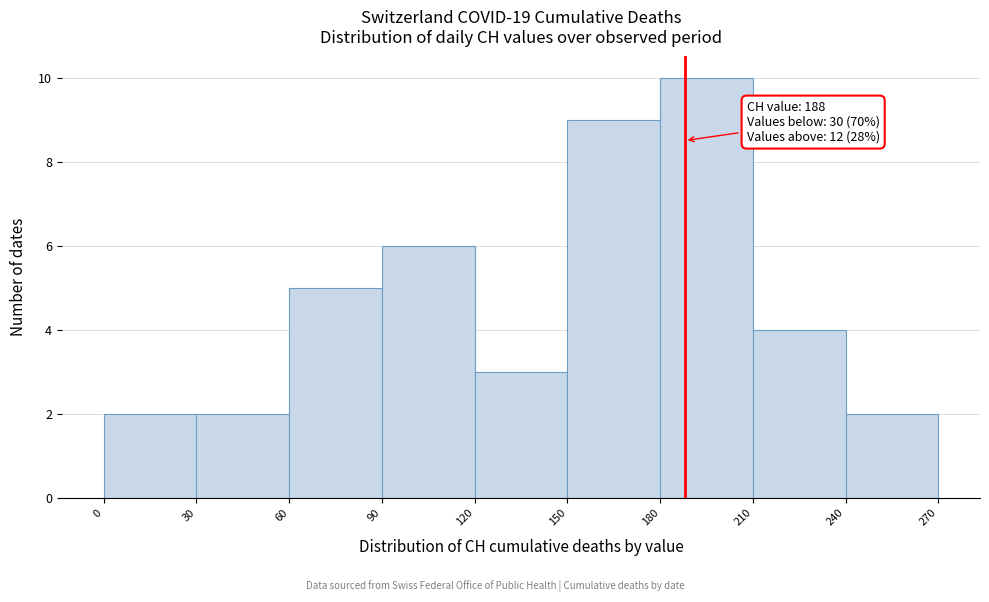

Over which range of the x-axis is the bar tallest?

180 to 210